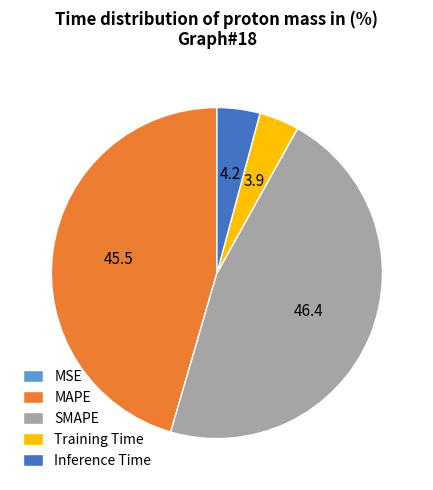

What is the largest slice in the pie chart?

SMAPE